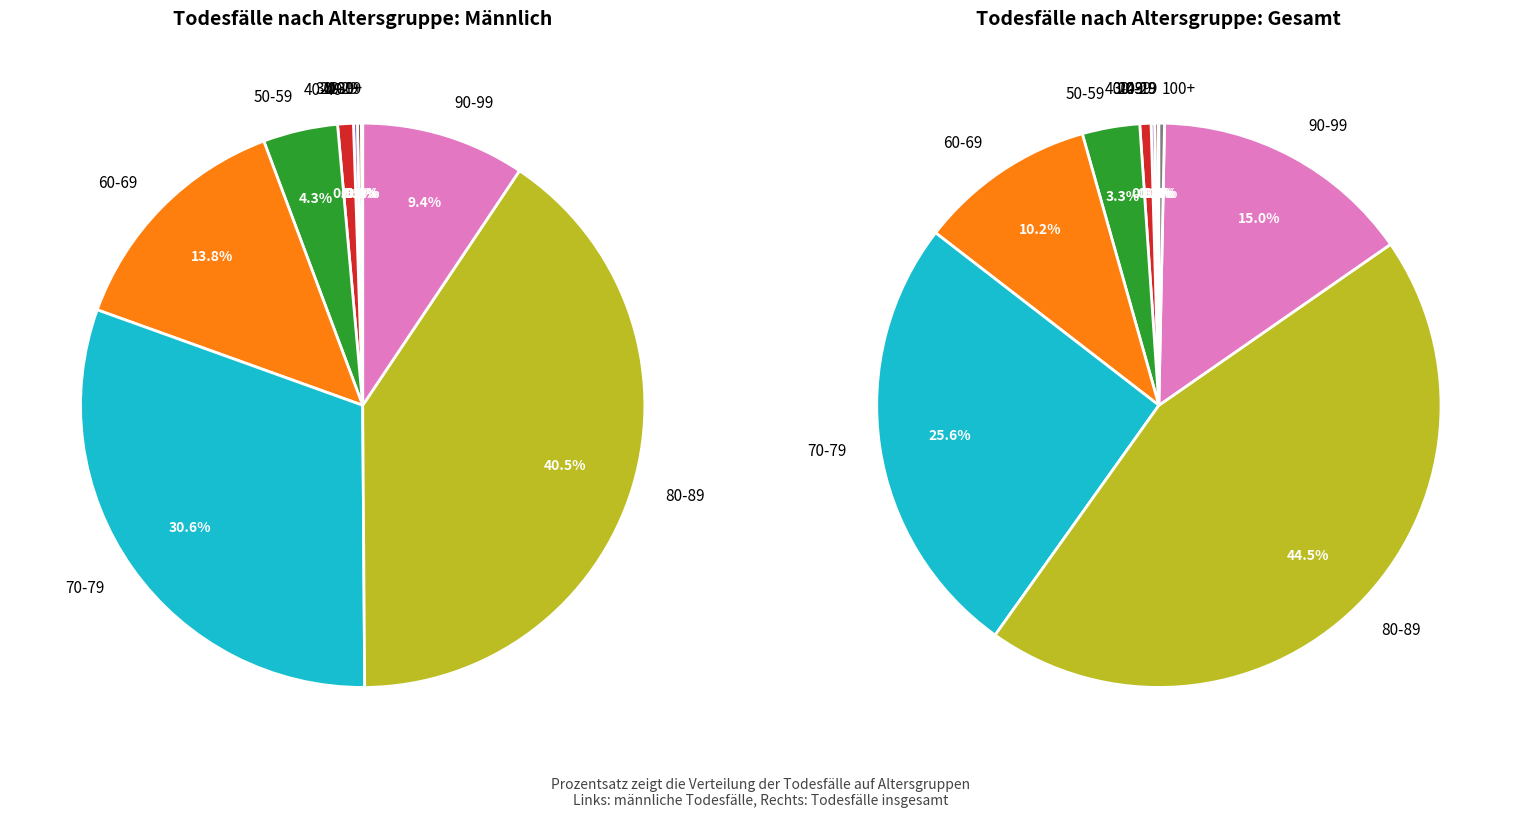

Which slice is the smallest?

10-19